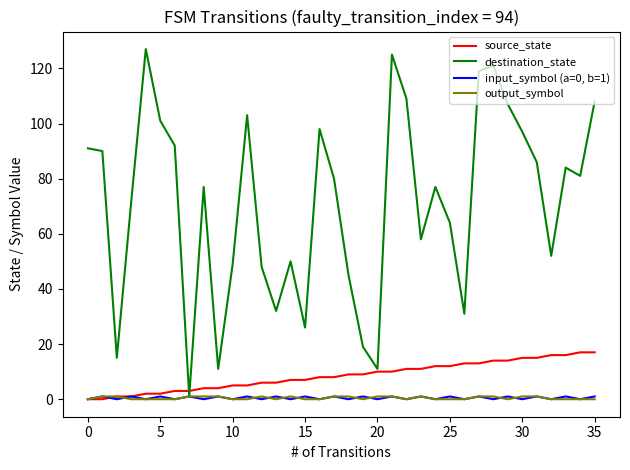

What is the sum of all source_state values?

306